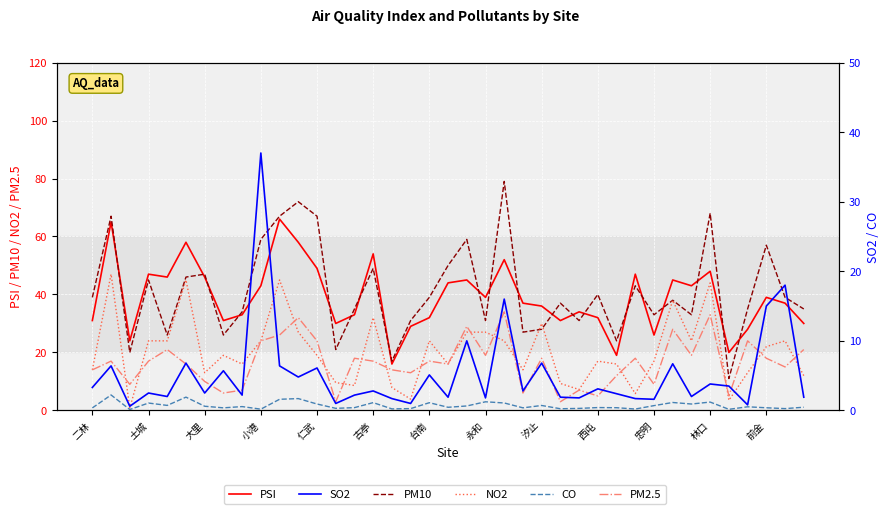

What value does the NO2 series have at 35?

13.0